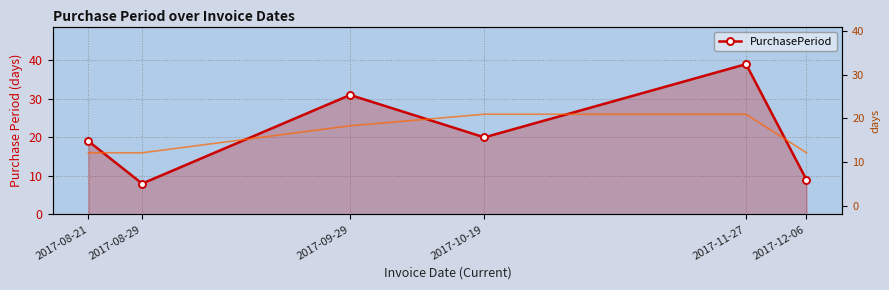

What position from the right is 2017-10-19?

3